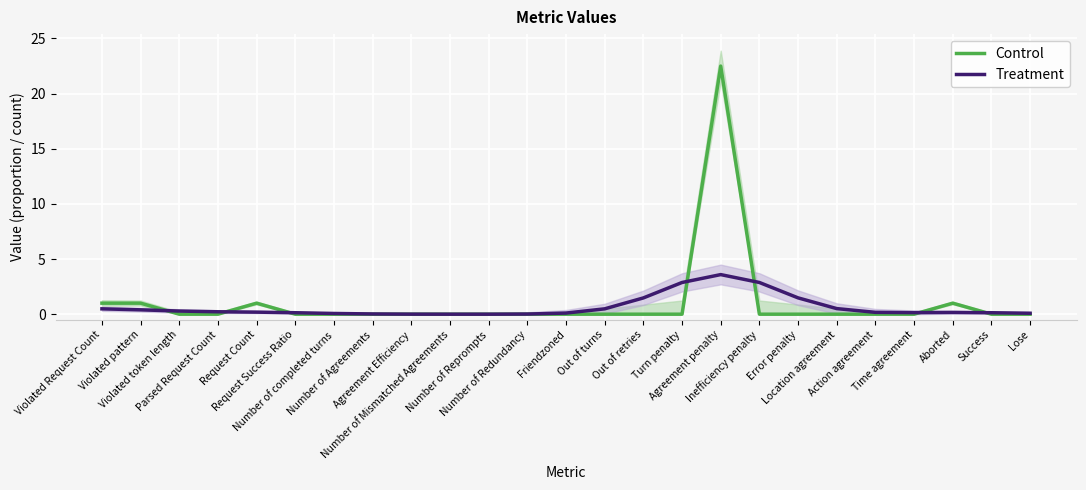

Reading right to left, what are all the values shown in this chart?

Control: 0.0	0.0	1.0	0.0	0.0	0.0	0.0	0.0	22.5	0.0	0.0	0.0	0.0	0.0	0.0	0.0	0.0	0.0	0.0	0.0	1.0	0.0	0.0	1.0	1.0
Treatment: 0.1	0.1	0.2	0.1	0.2	0.5	1.5	2.9	3.6	2.9	1.5	0.5	0.1	0.0	0.0	0.0	0.0	0.0	0.1	0.1	0.2	0.2	0.3	0.4	0.5